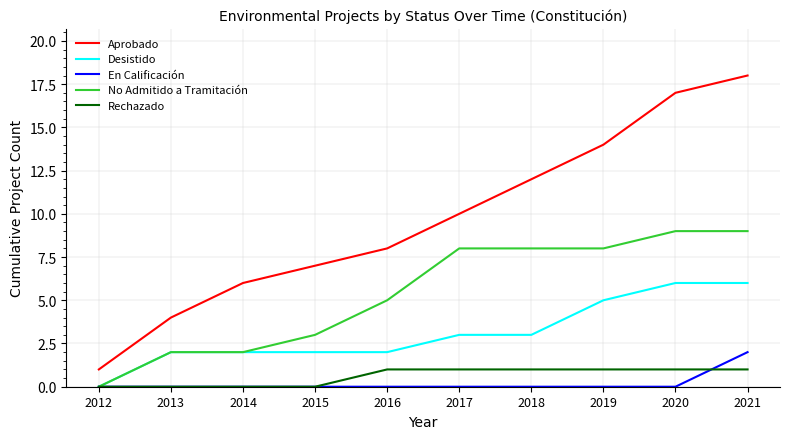

Between 2018 and 2020, which series saw the biggest shift?

Aprobado